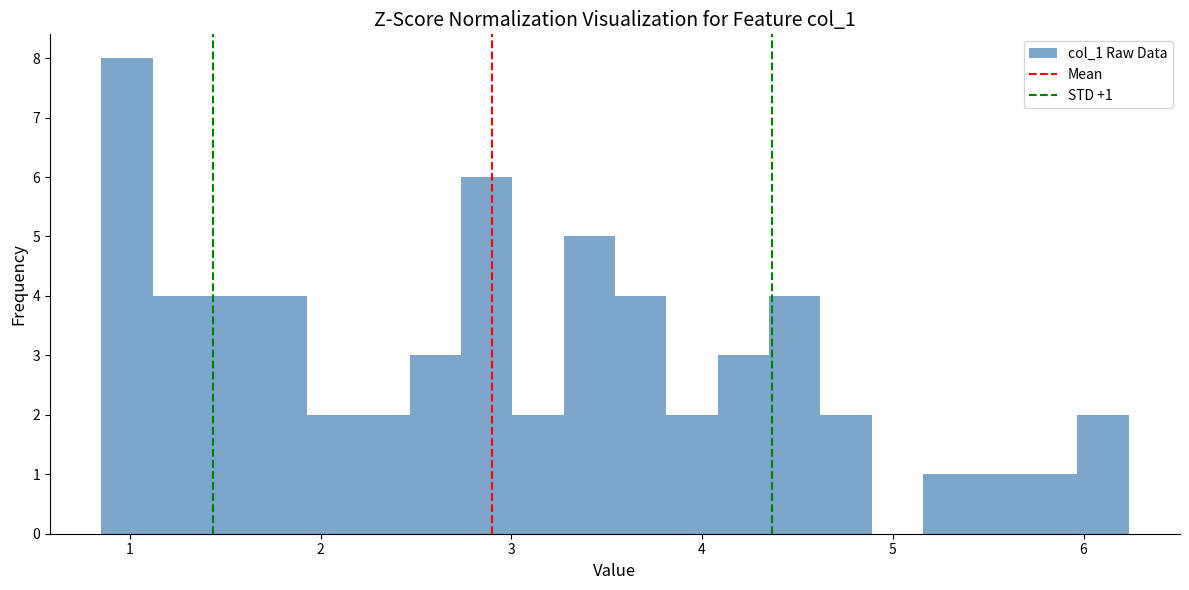

Around what value on the x-axis is the tallest bar? Give the approximate position of its centre, as read against the axis.

1.0